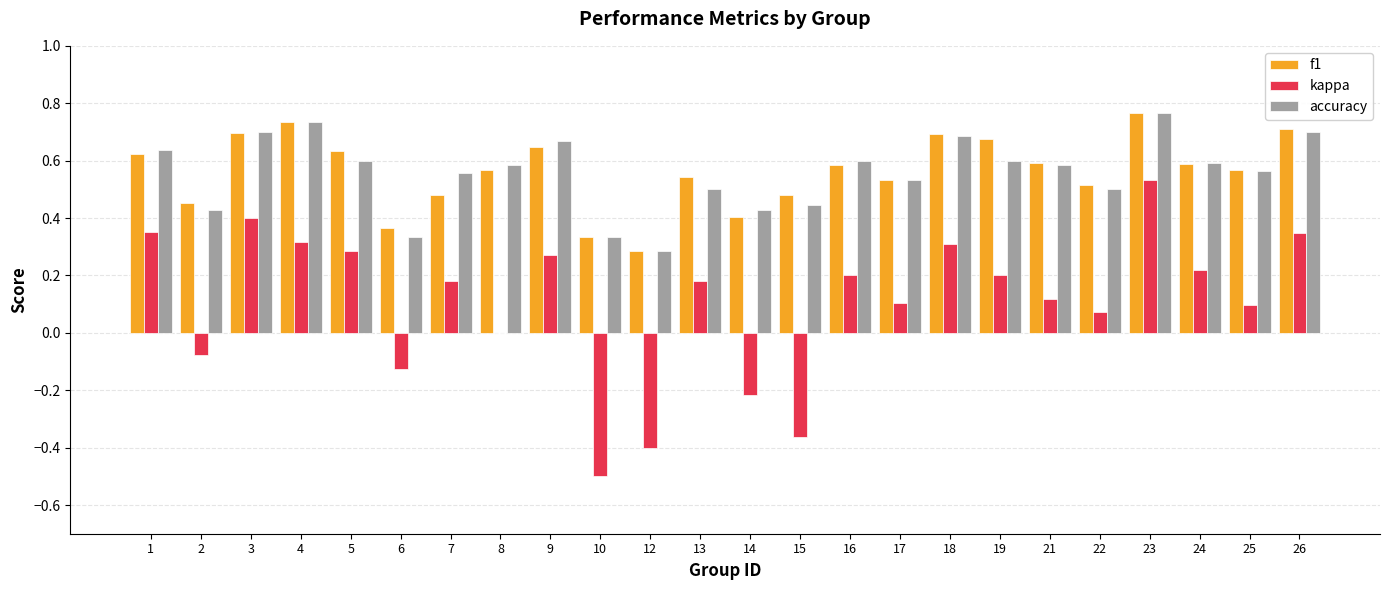

Which category has the highest value in the kappa series?

23